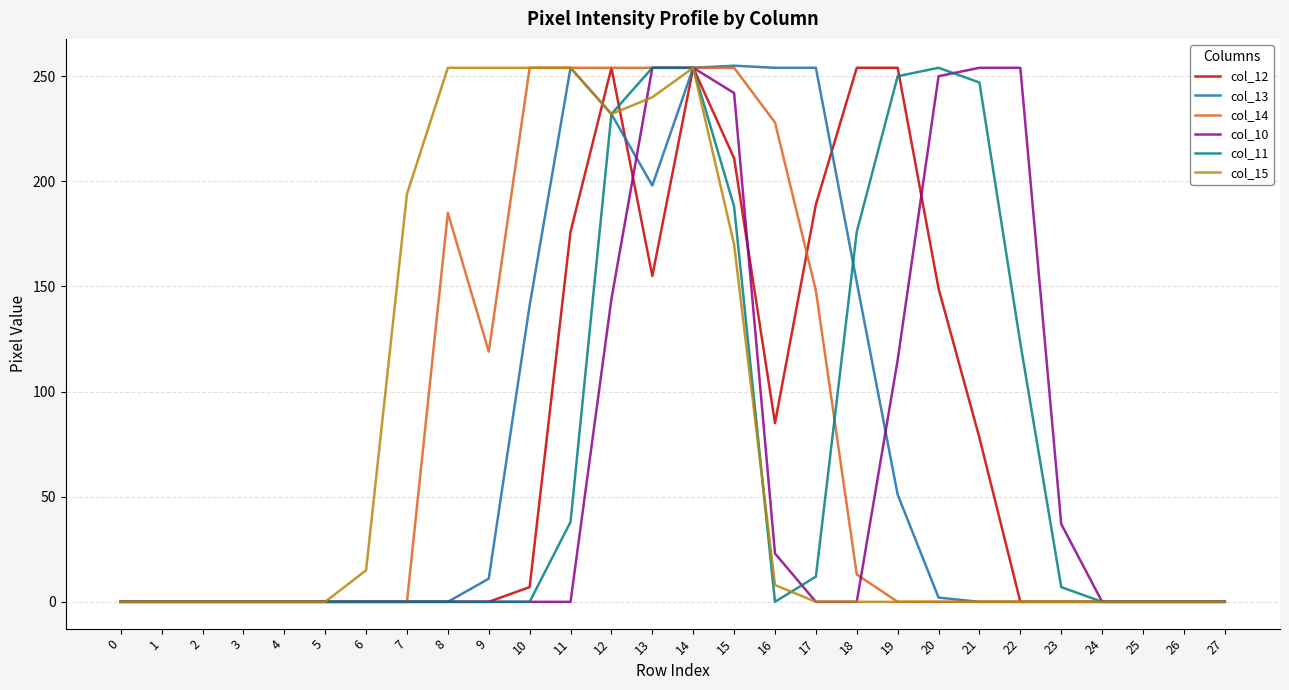

Which series has the largest total across all categories?

col_14